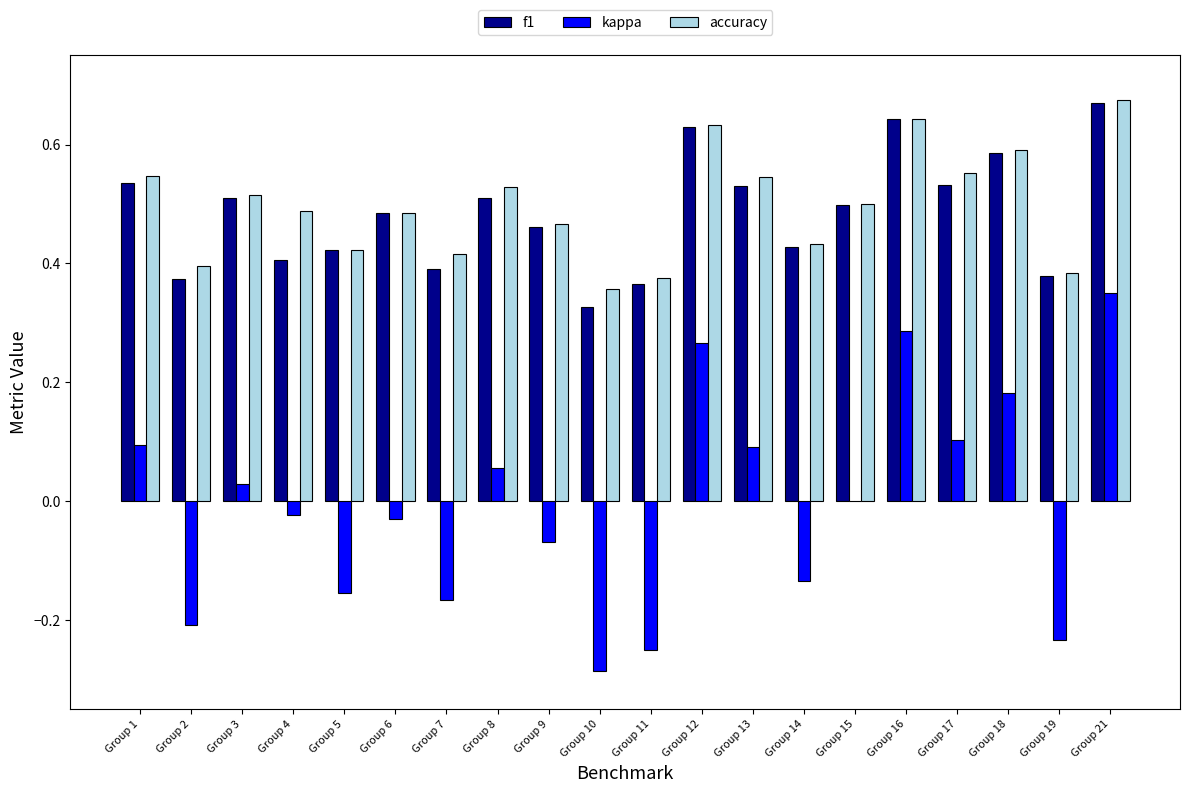

What is the sum of the accuracy values at Group 1 and Group 12?

1.2